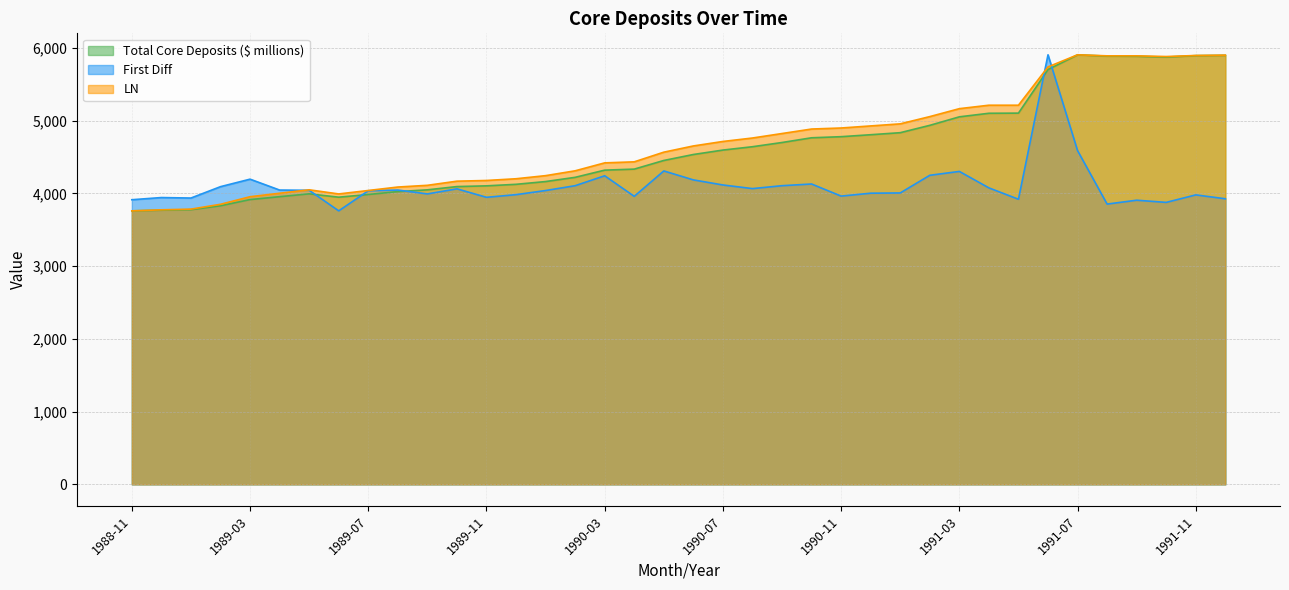

What is the spread (max minus min) of values at 1990-03?

177.5